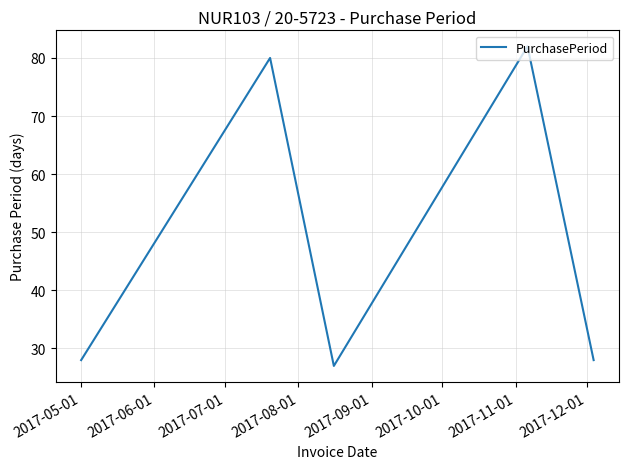

True or false: the data has more than 0 interior local peaks.

True